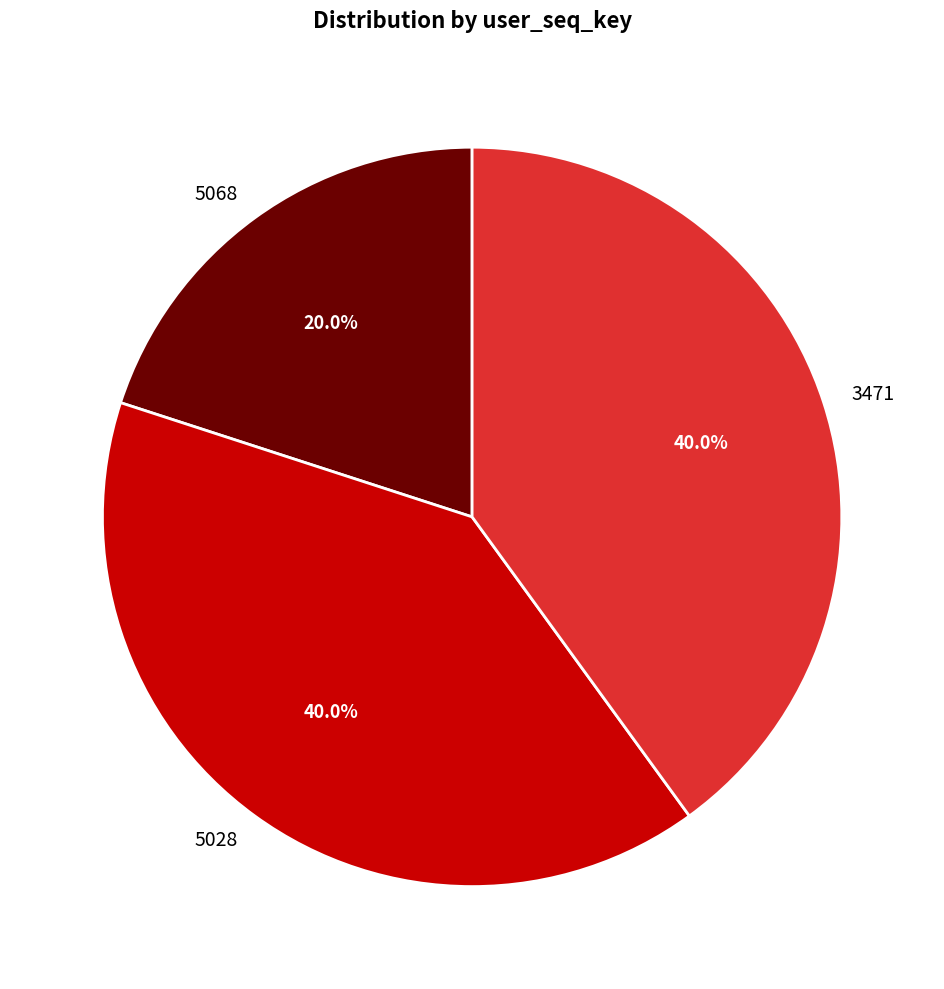

True or false: 5068 accounts for 20% of the total.

True